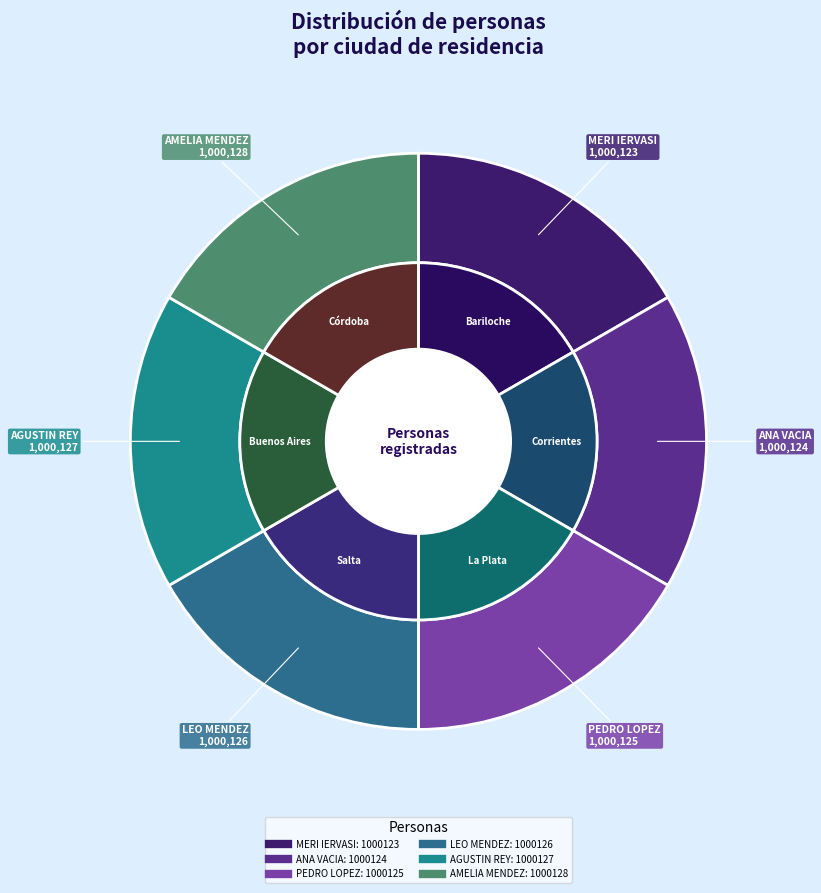

Which has a higher value, AGUSTIN REY or PEDRO LOPEZ?

AGUSTIN REY